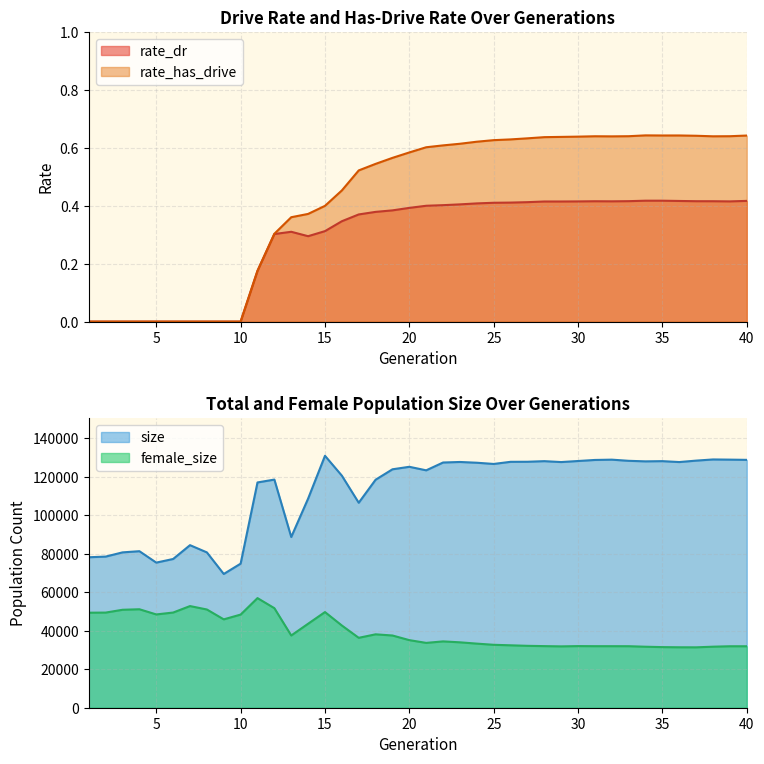

The value of rate_dr at 10 is 0.0. True or false?

True